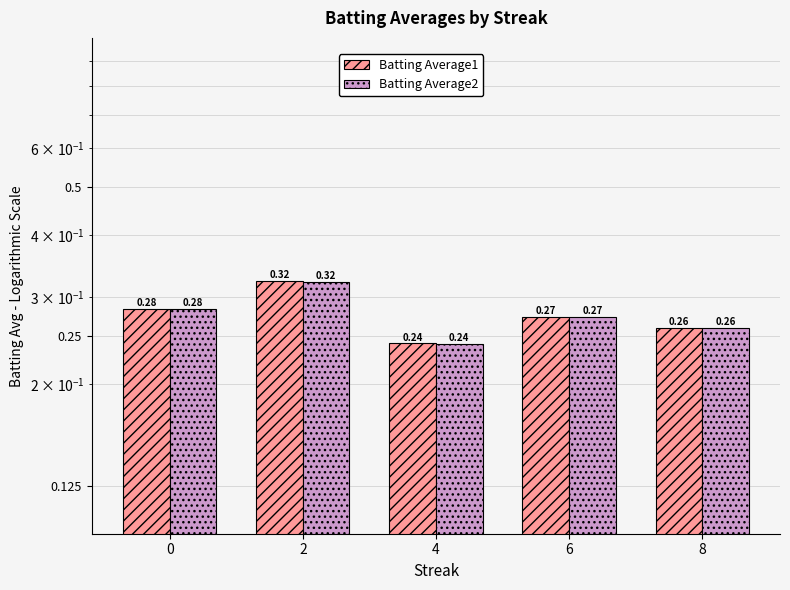

What is the sum of all Batting Average1 values?

1.4